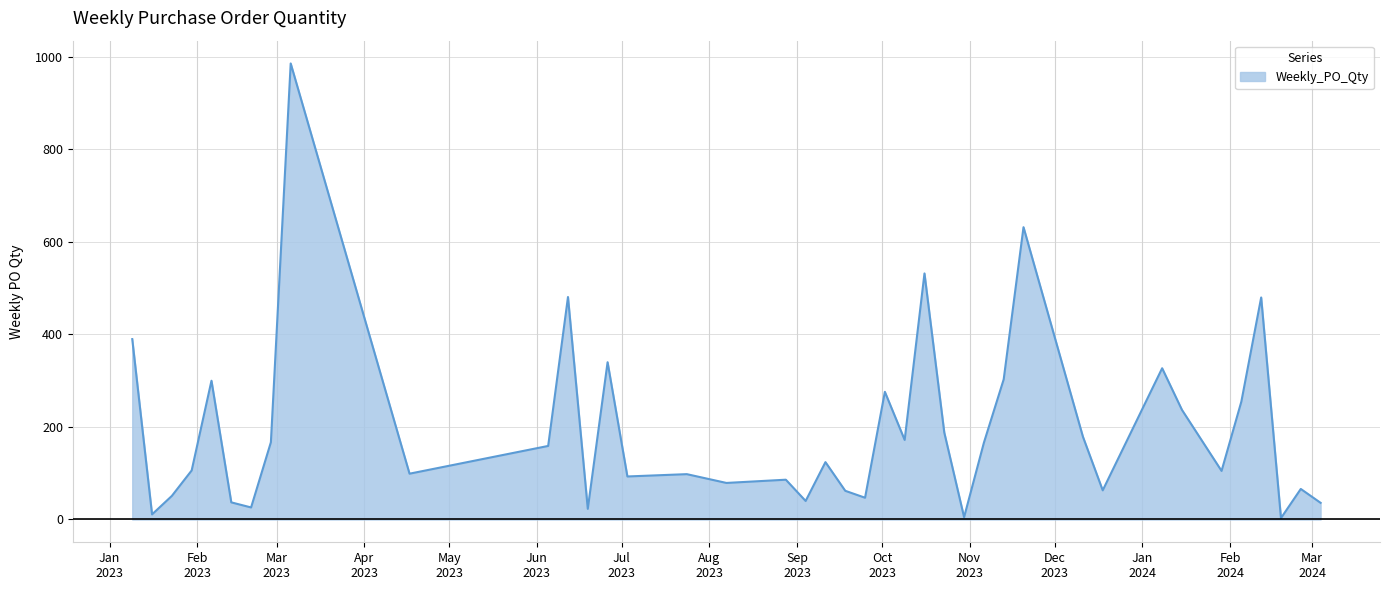

What is the greatest value displayed?

986